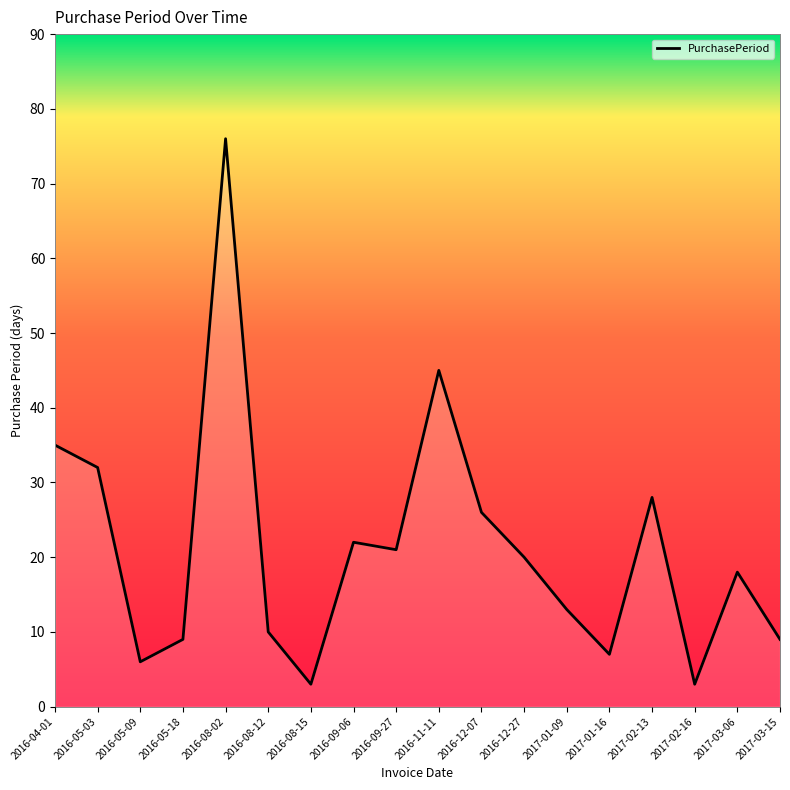

What is the minimum value shown in the chart?

3